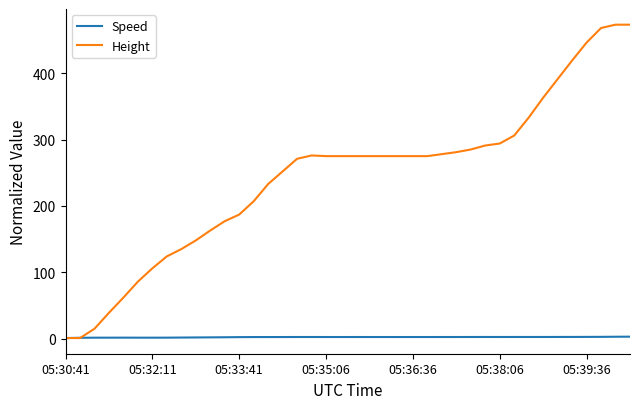

List the series in order of their overall mean, lowest first.

Speed, Height